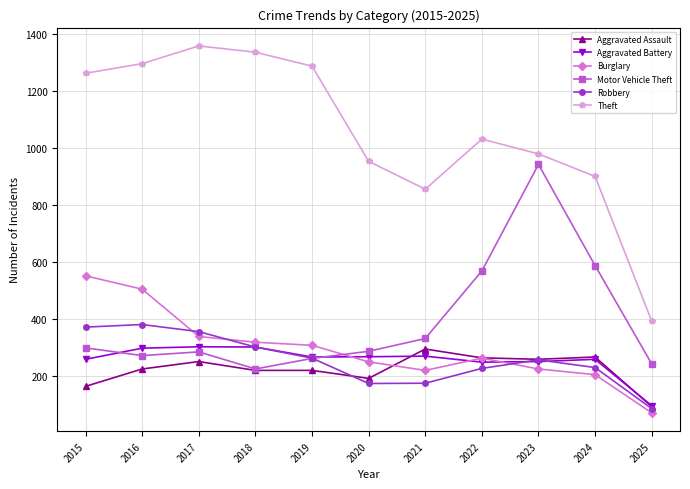

What is the value of the Motor Vehicle Theft point at the 2nd from the left?

272